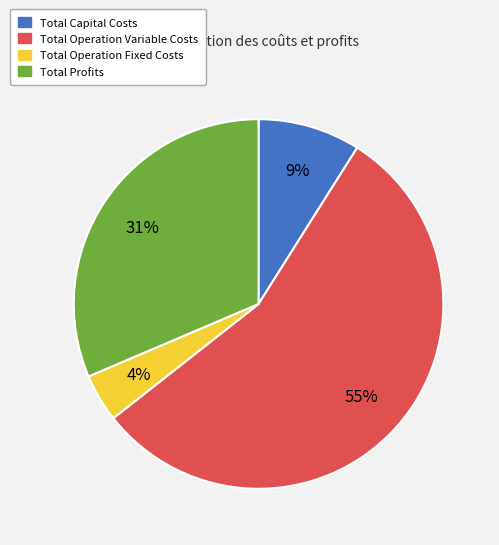

To the nearest percent, what is the combined percentage of Total Operation Variable Costs and Total Profits?

87%